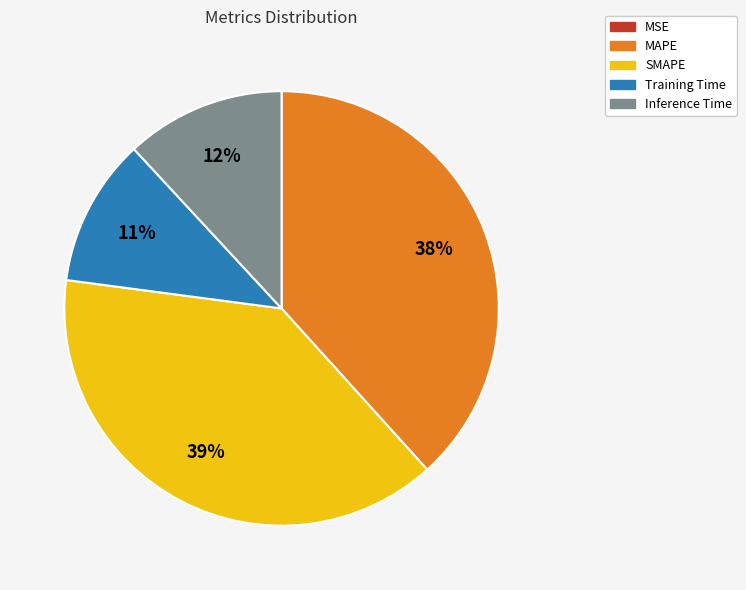

To the nearest percent, what is the average slice percentage?

20%